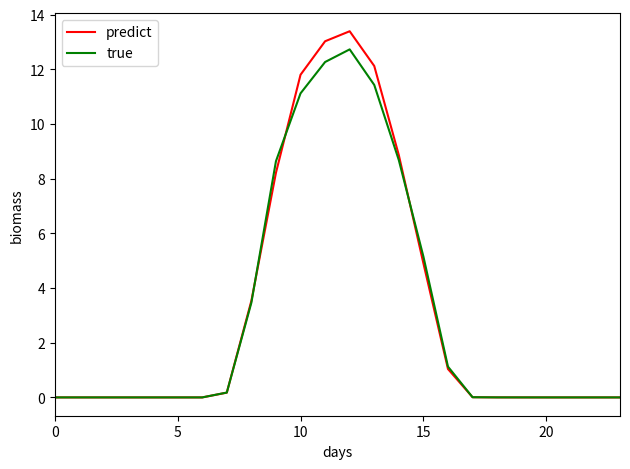

Which series has the widest spread of values?

predict